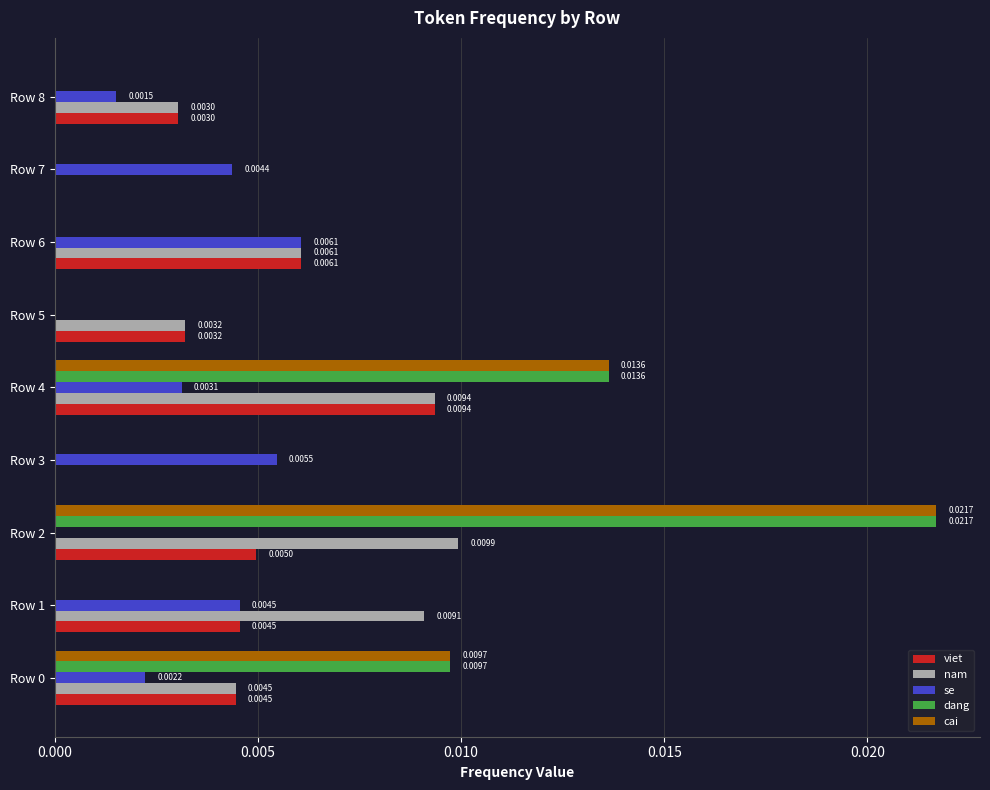

At which category is the sum across all series the highest?

Row 2